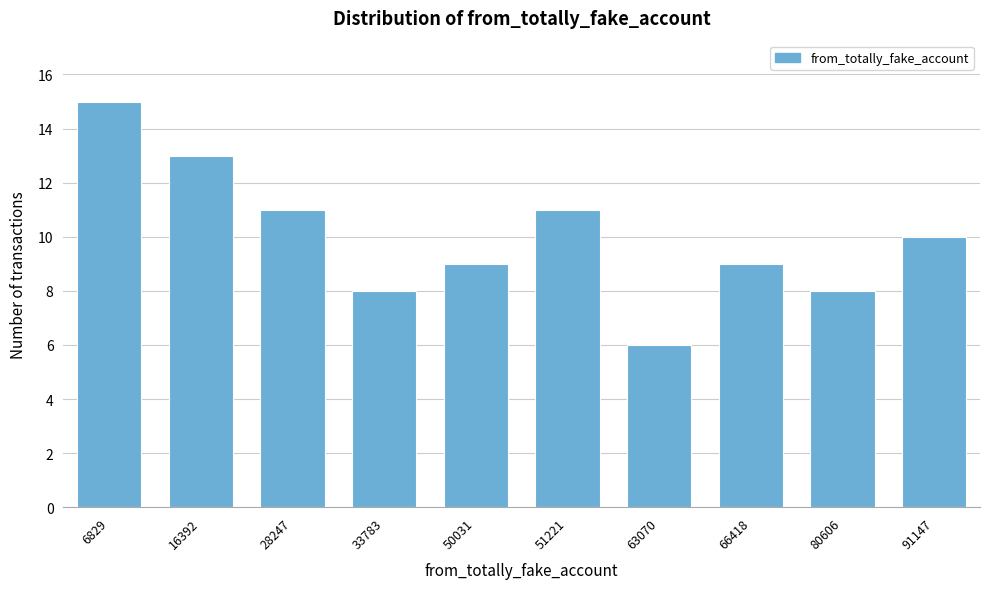

Reading left to right, transcribe all the data shown in this chart.

15	13	11	8	9	11	6	9	8	10